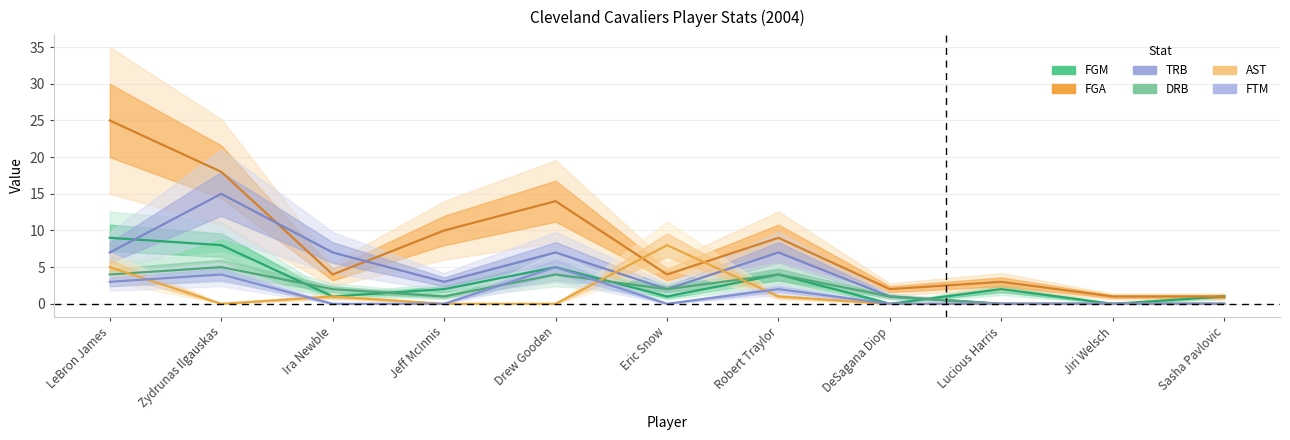

Which label corresponds to the smallest value in the chart?

DeSagana Diop